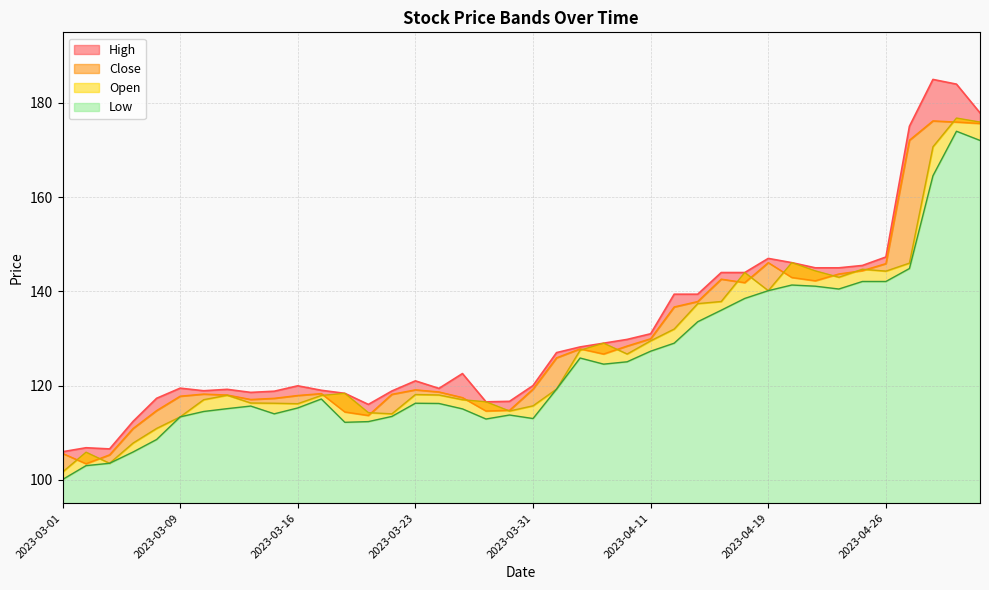

Rank the series by their average value, from highest to lowest.

High, Close, Open, Low